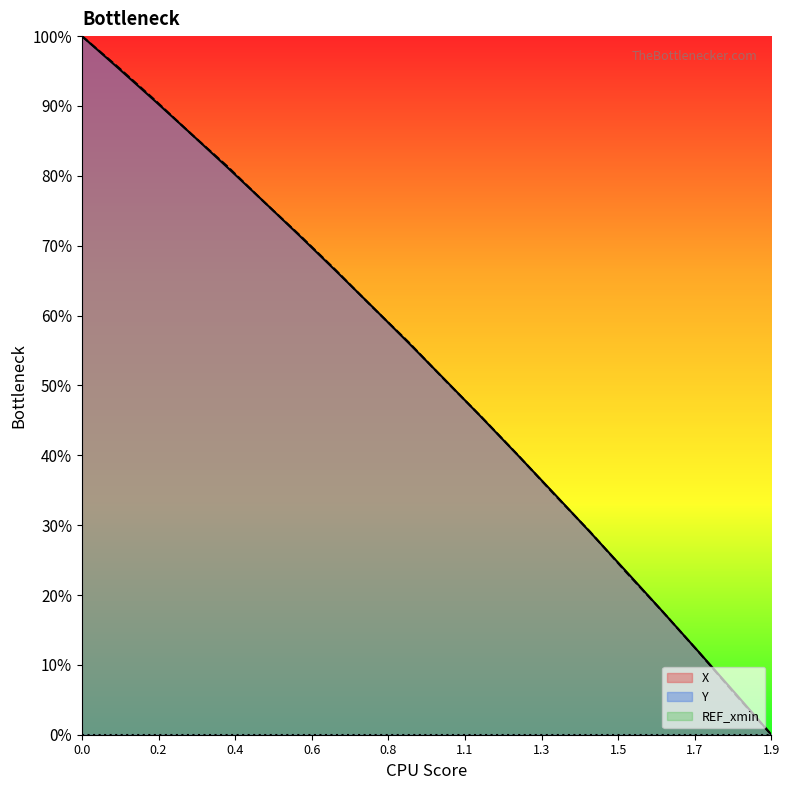

What is the maximum value shown in the chart?

100.0